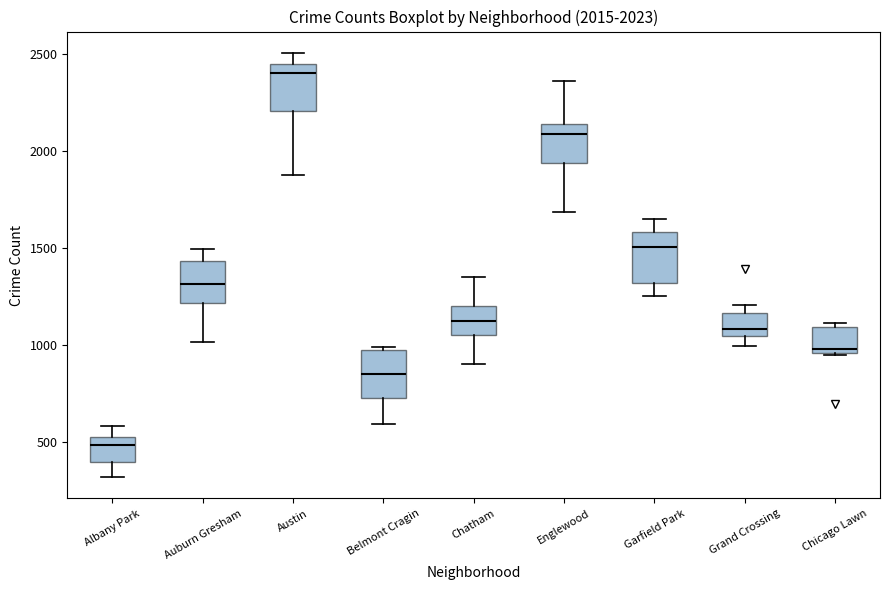

Which box has the lowest median line?

Albany Park